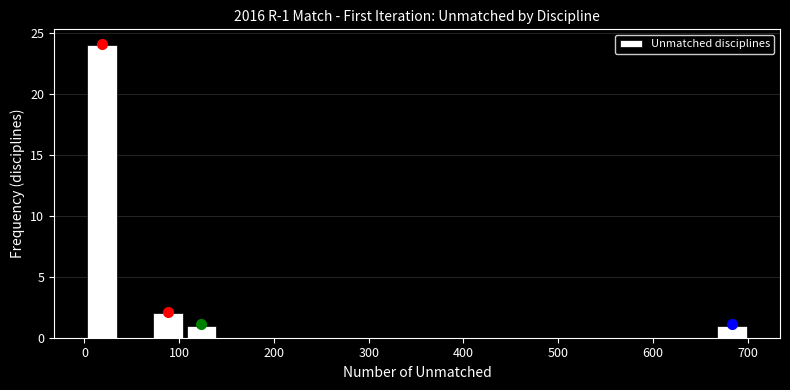

Around what value on the x-axis is the tallest bar? Give the approximate position of its centre, as read against the axis.

20